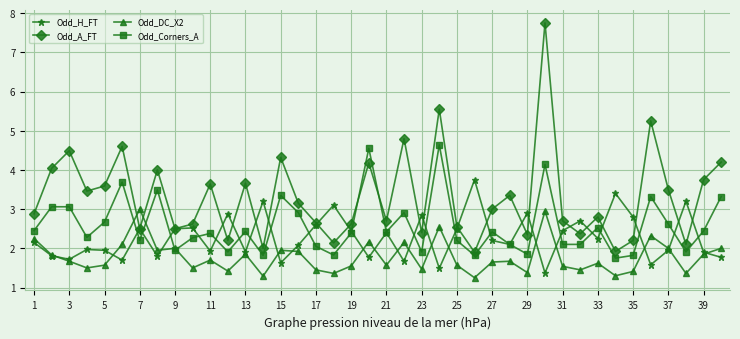

What is the difference between the maximum and minimum values in the Odd_H_FT series?

2.4